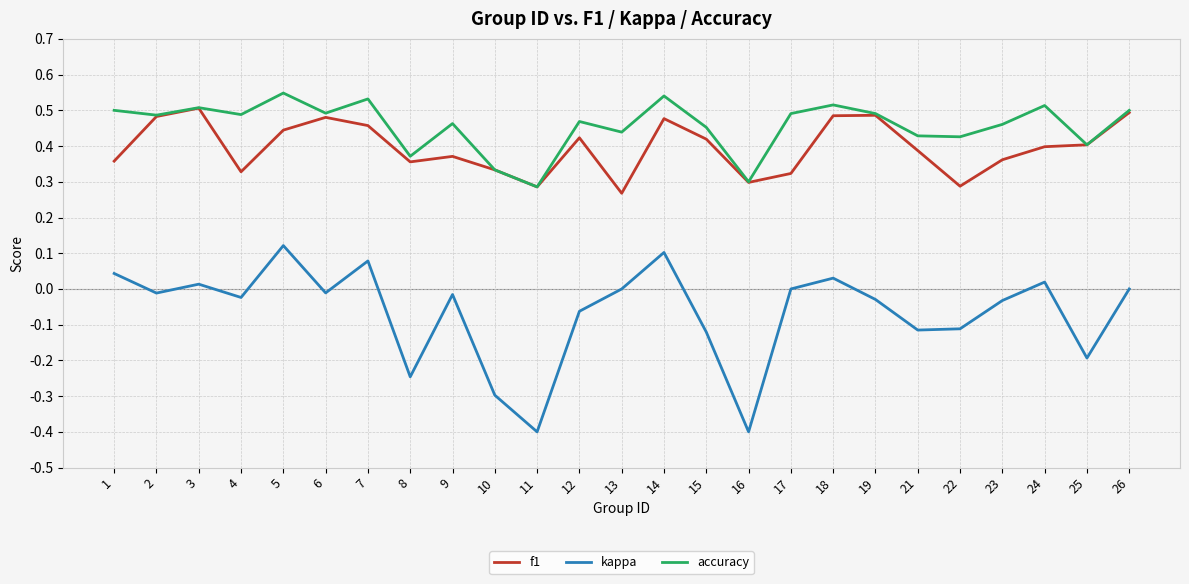

Where is f1 nearest to the value 0?

13